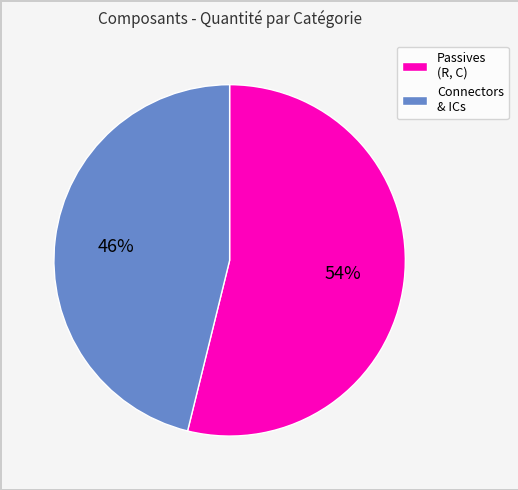

Does any single category account for the majority?

Yes